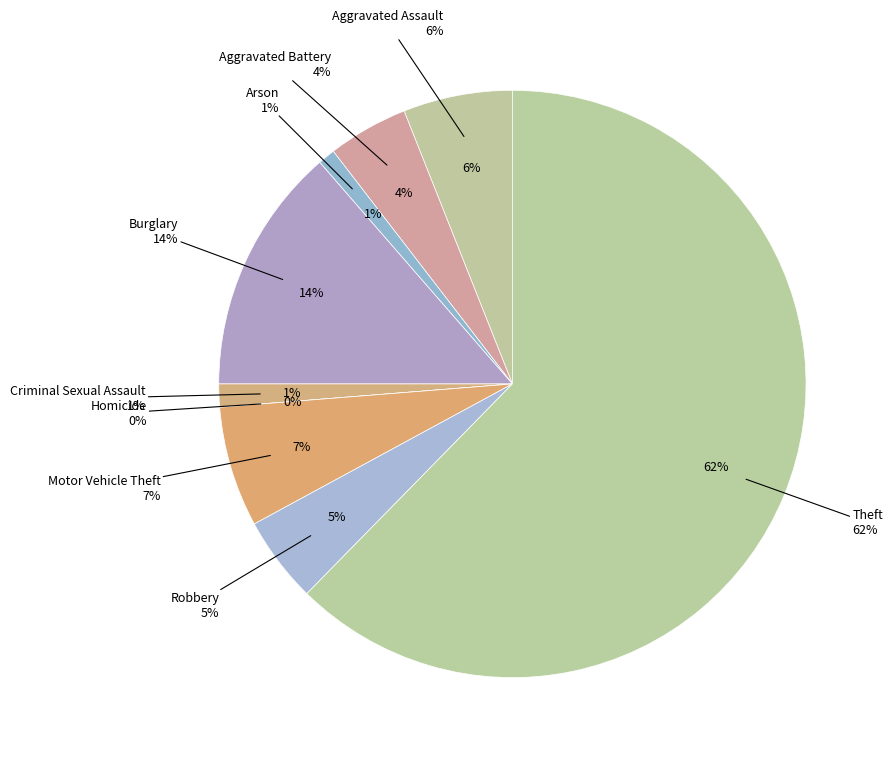

Which slice is the smallest?

Homicide